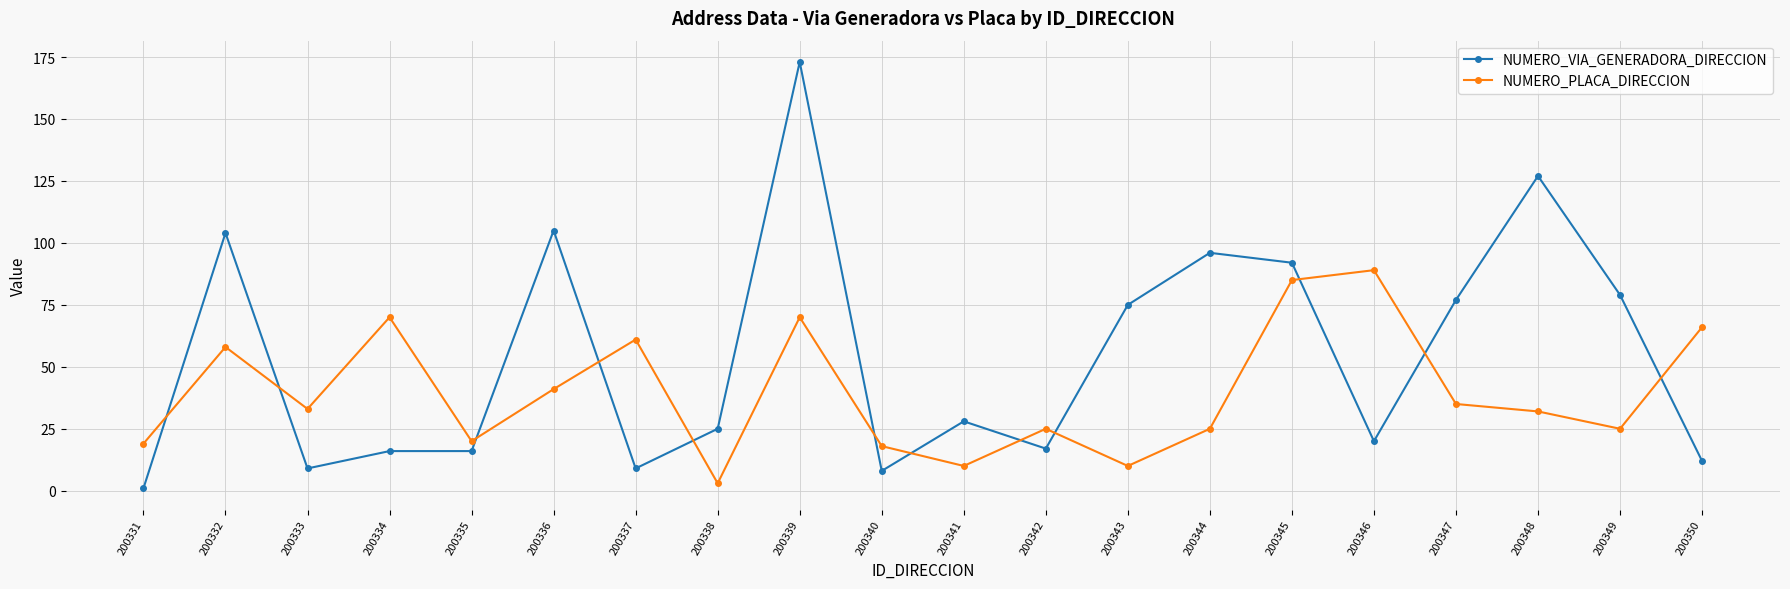

What is the highest value of the NUMERO_VIA_GENERADORA_DIRECCION series?

173